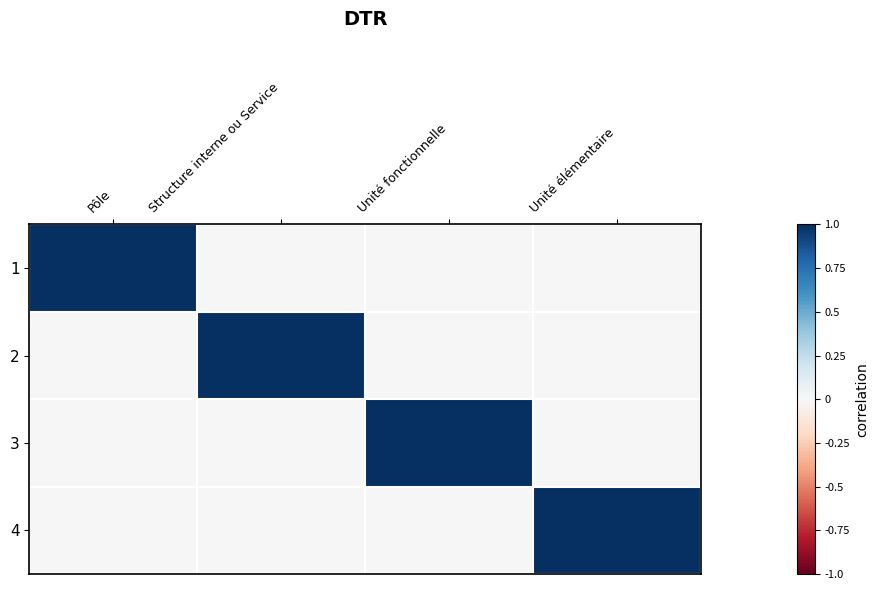

Rank the series by their maximum value, from lowest to highest.

1, 2, 3, 4